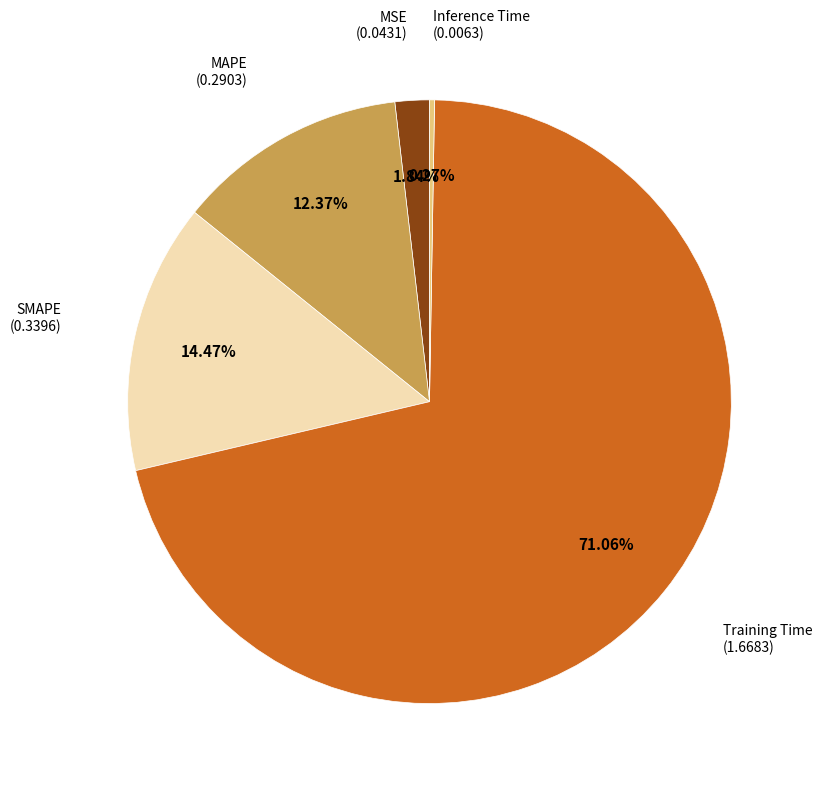

Is there any slice that represents more than half of the pie?

Yes